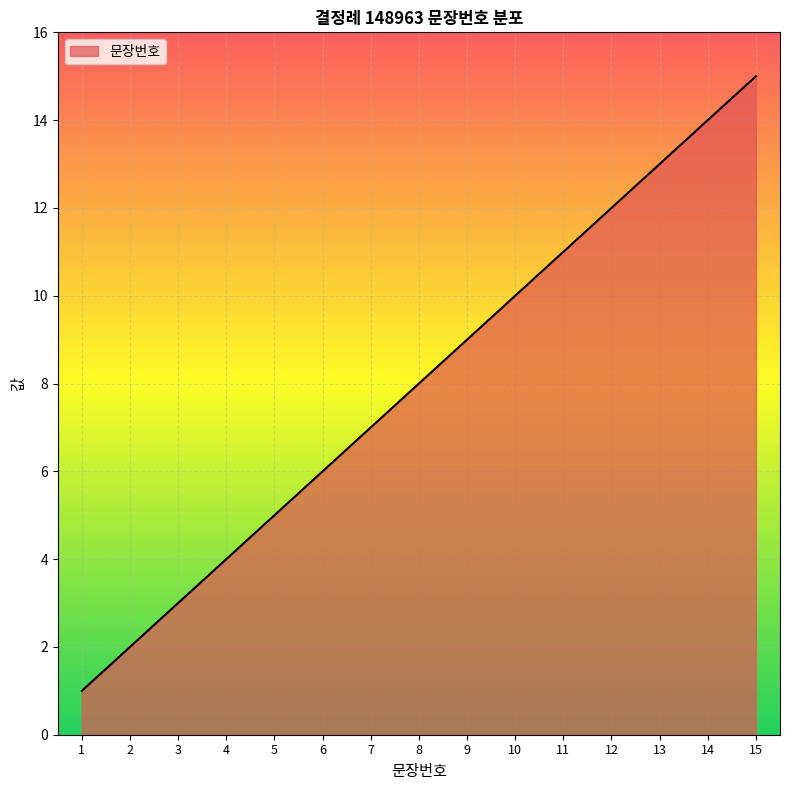

Reading right to left, what are all the values shown in this chart?

15	14	13	12	11	10	9	8	7	6	5	4	3	2	1